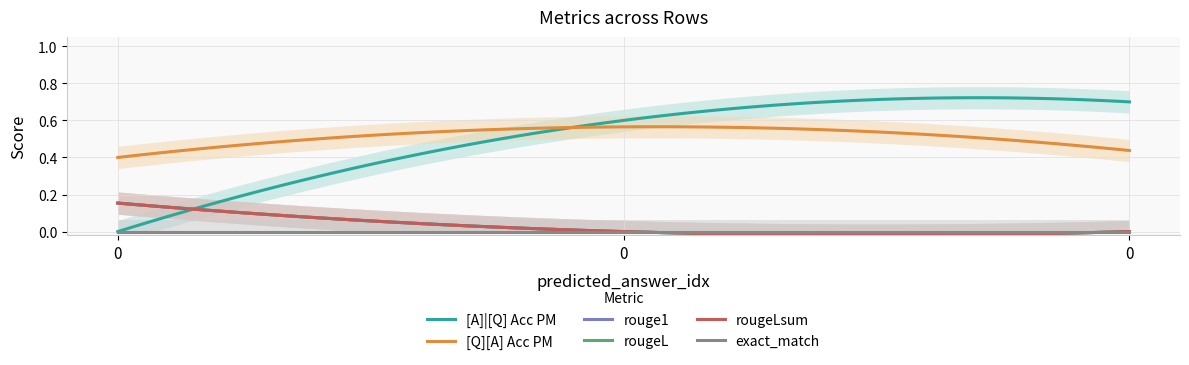

What is the total value across all series at 0?

0.9